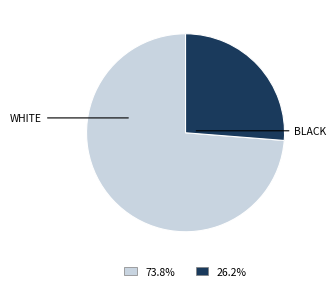

Count the number of slices in the pie.

2